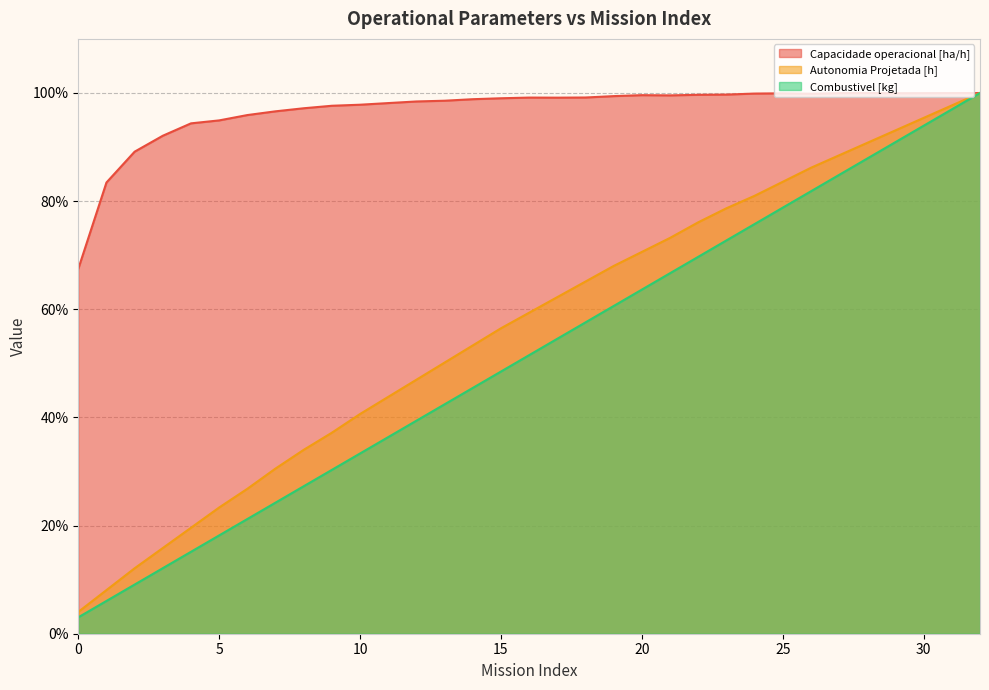

What is the value of the Combustivel [kg] point at the 17th from the left?

51.5